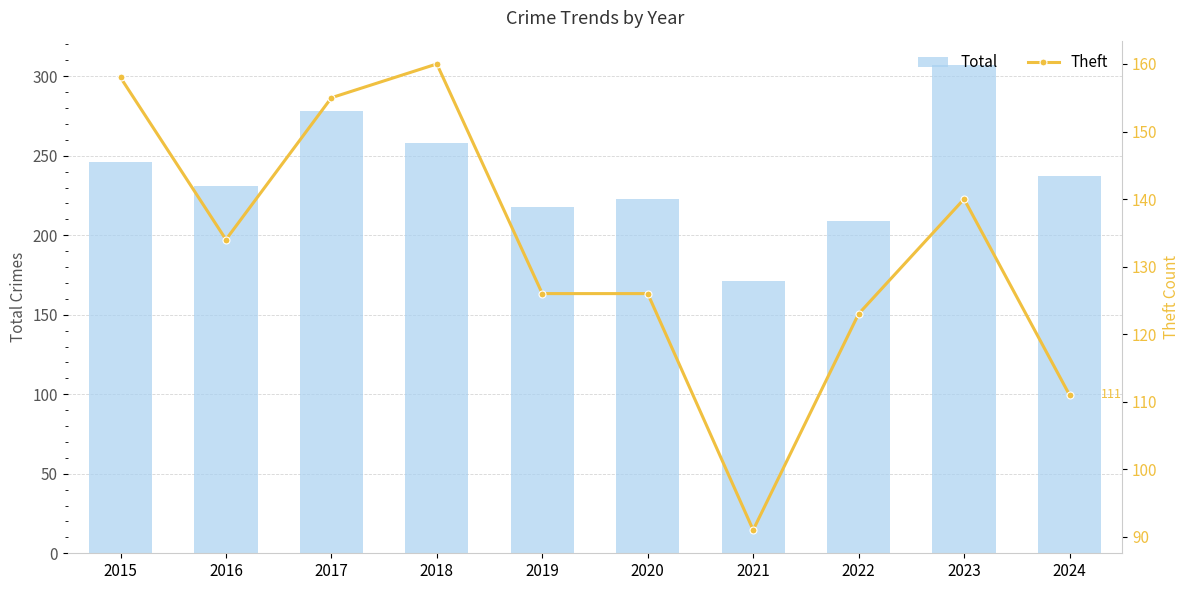

What is the total value across all series at 2019?

344